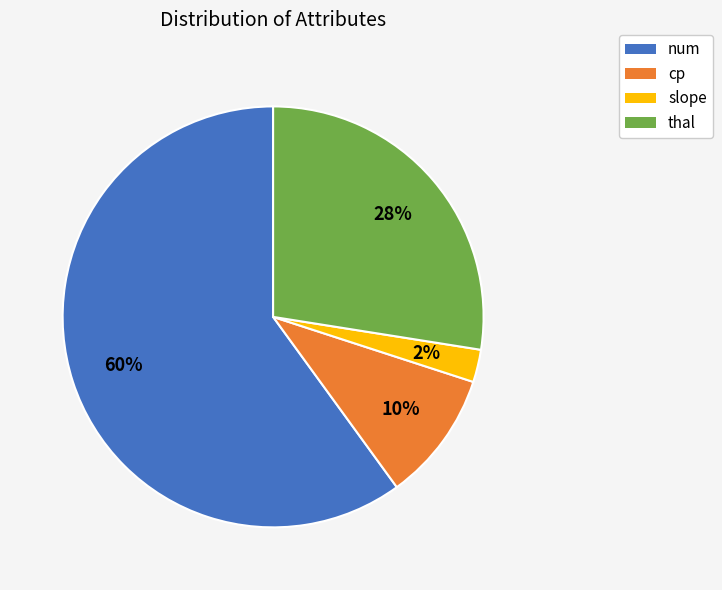

To the nearest percent, what portion does num represent?

60%